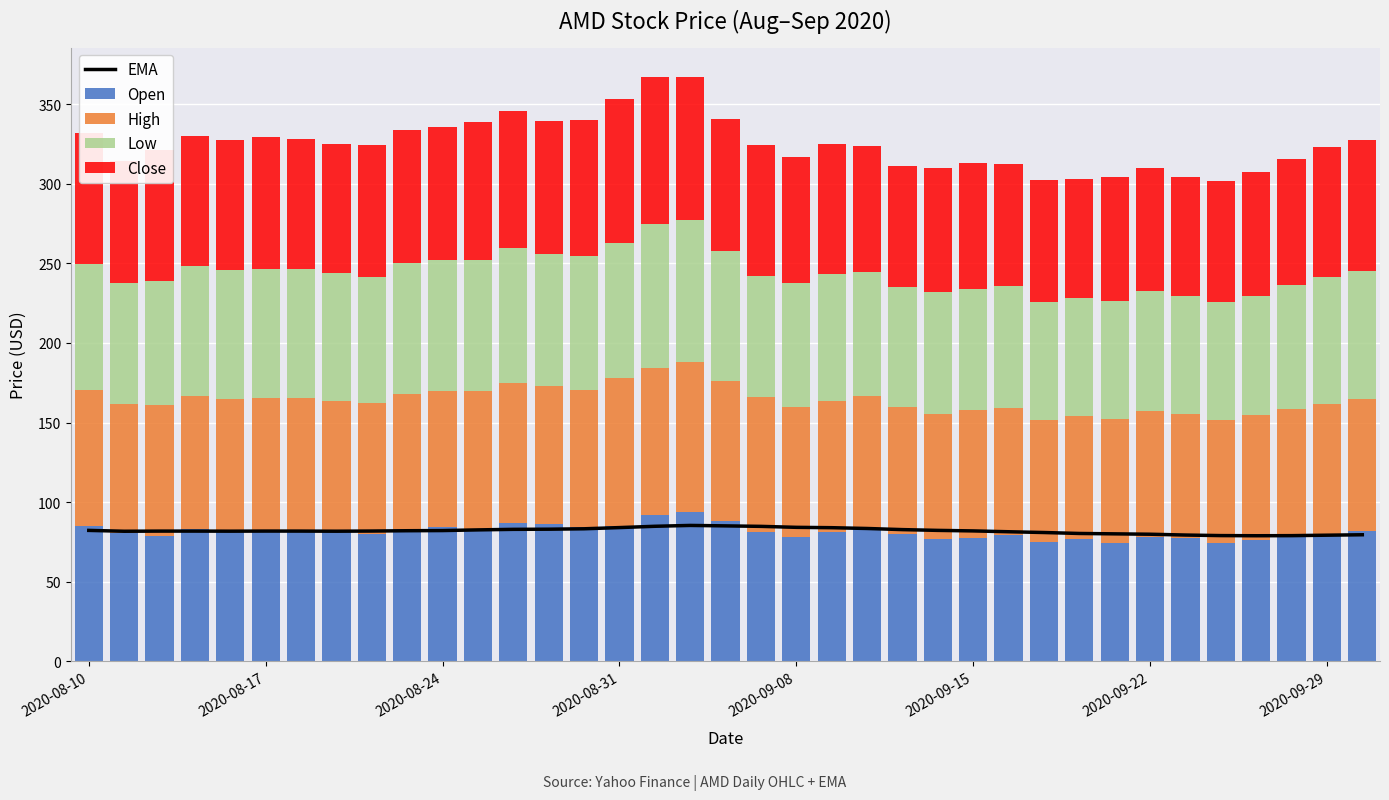

What is the highest value of the Open series?

94.0